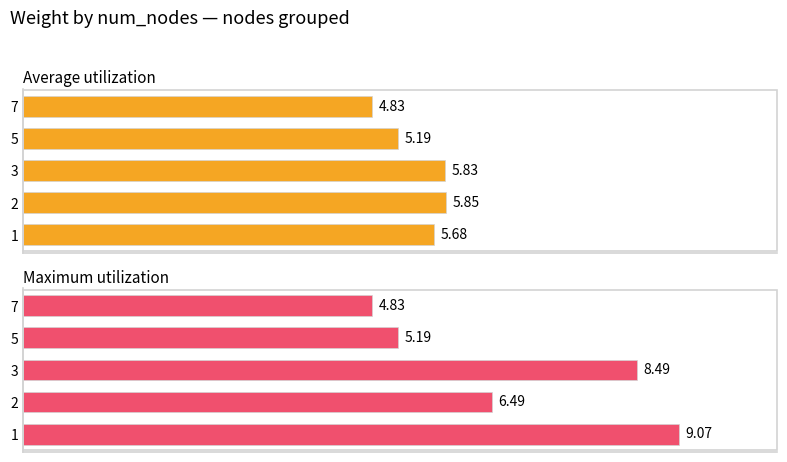

Which series changed the most between 0 and 8?

Maximum utilization